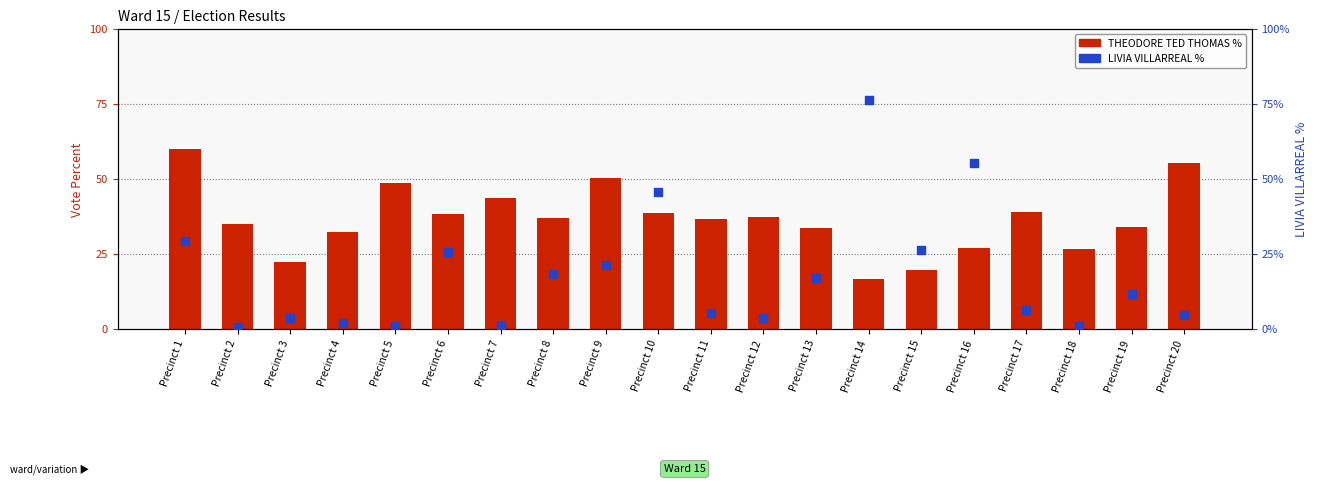

Which series has the widest spread of Y values?

LIVIA VILLARREAL